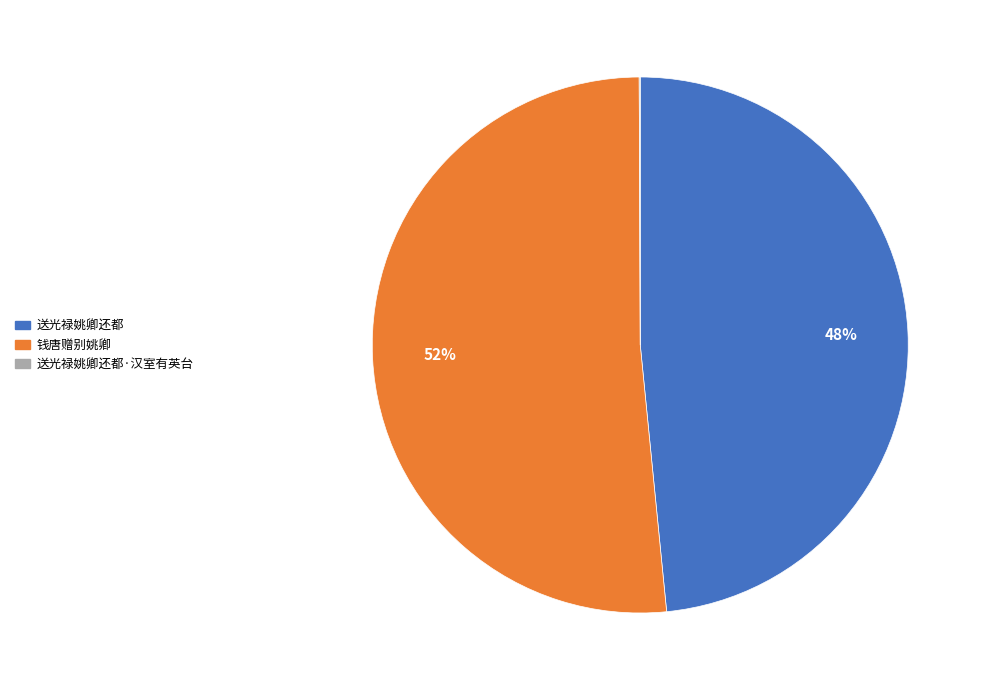

Is there any slice that represents more than half of the pie?

Yes